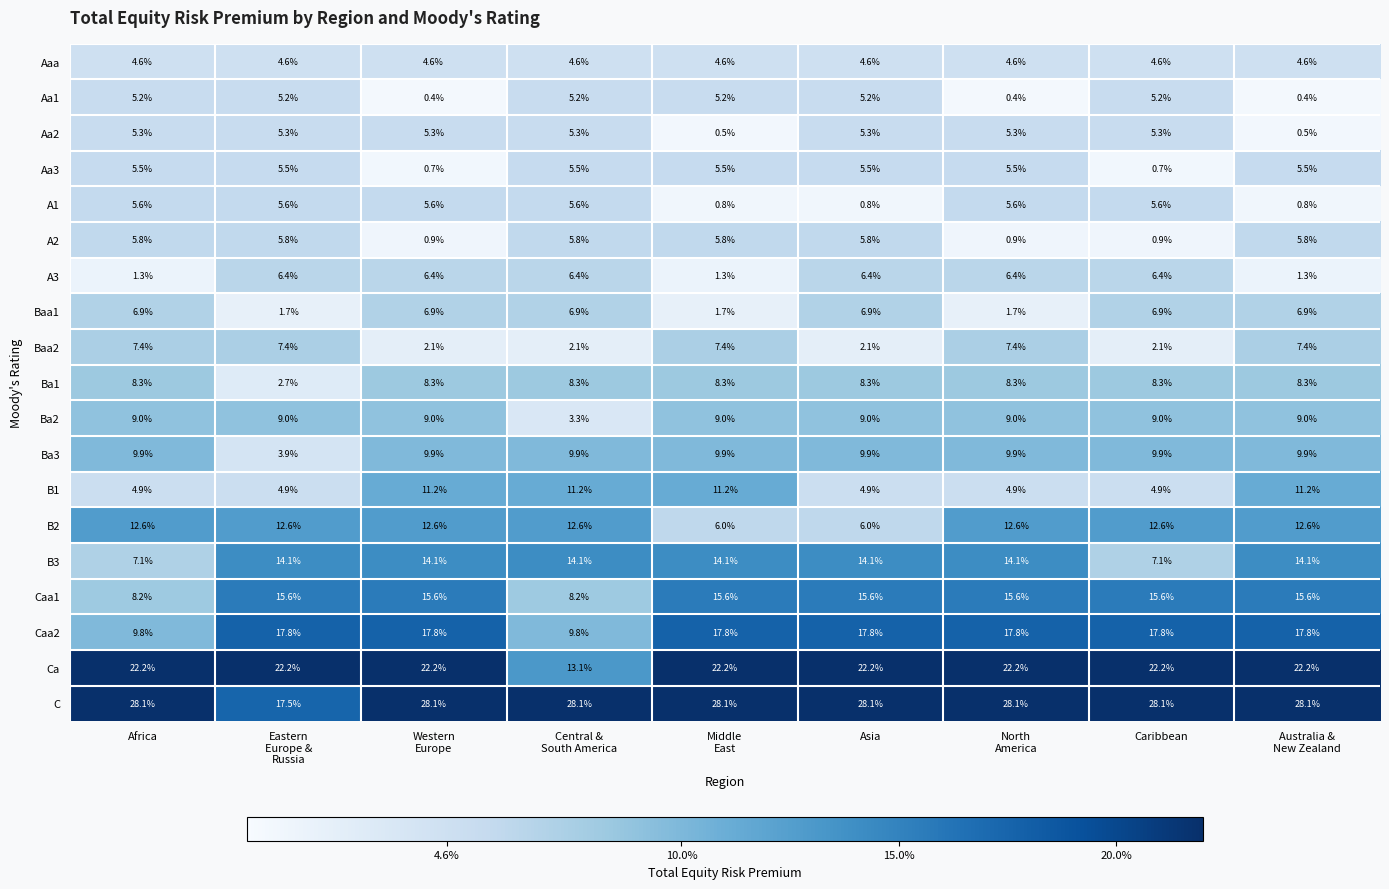

Which series has the largest range (max minus min)?

C